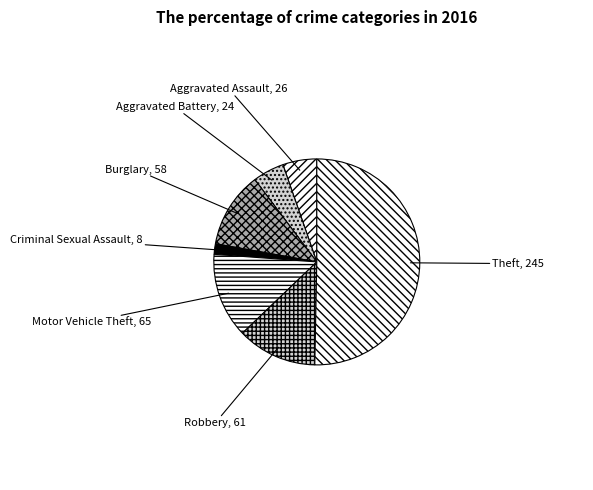

True or false: Robbery accounts for 1% of the total.

False